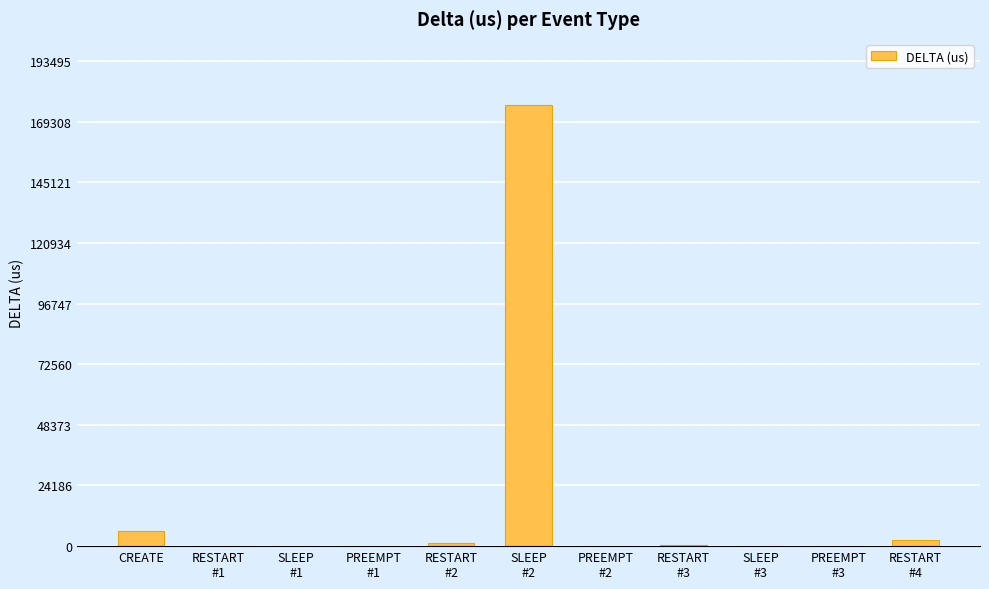

How many data points does each series have?

11